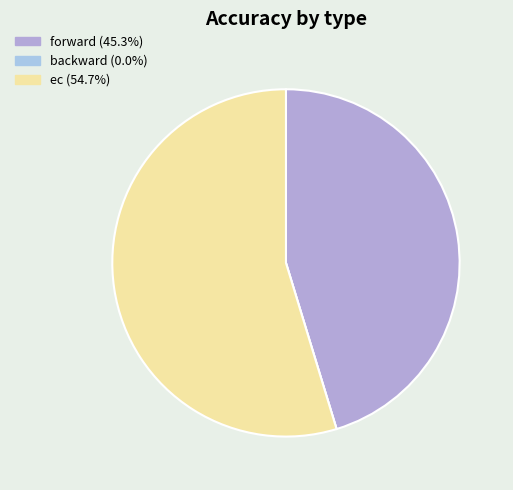

True or false: forward accounts for 45% of the total.

True